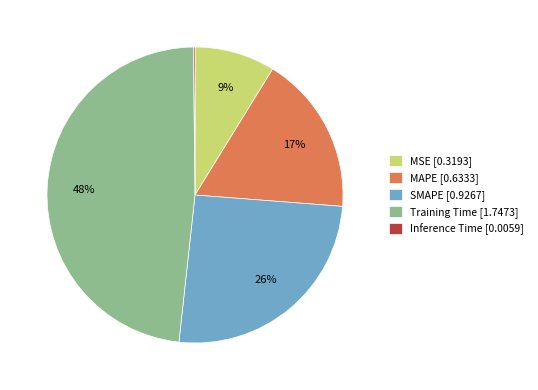

Is the sum of MAPE [0.6333] and Training Time [1.7473] greater than half?

Yes